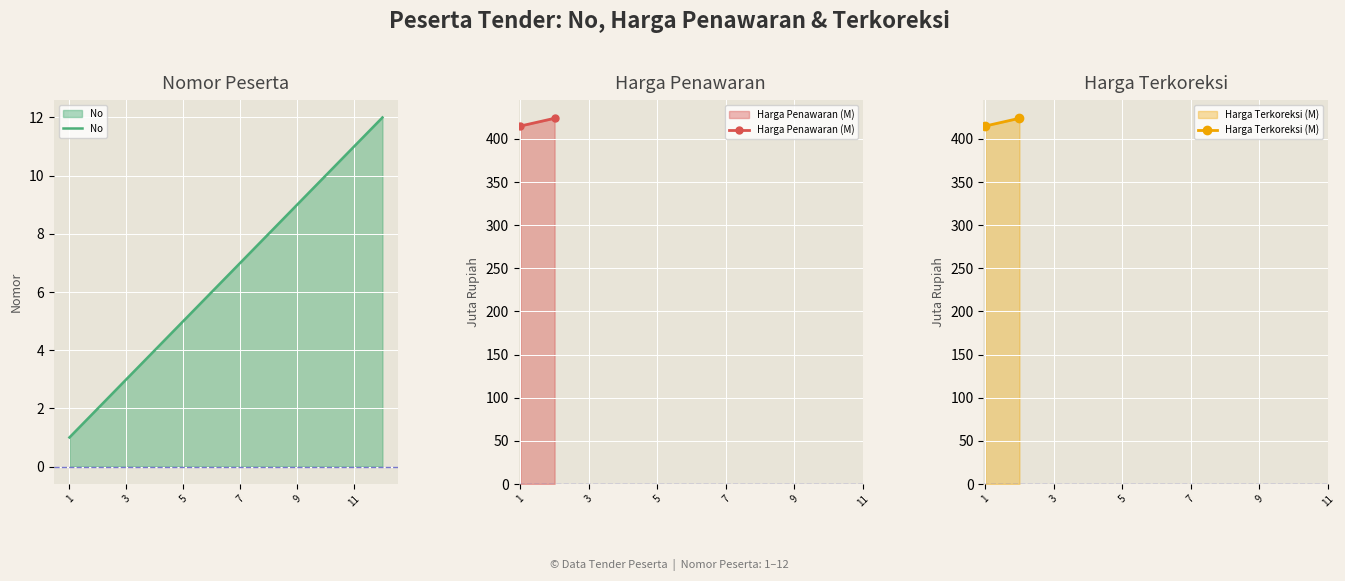

What is the highest value of the No series?

12